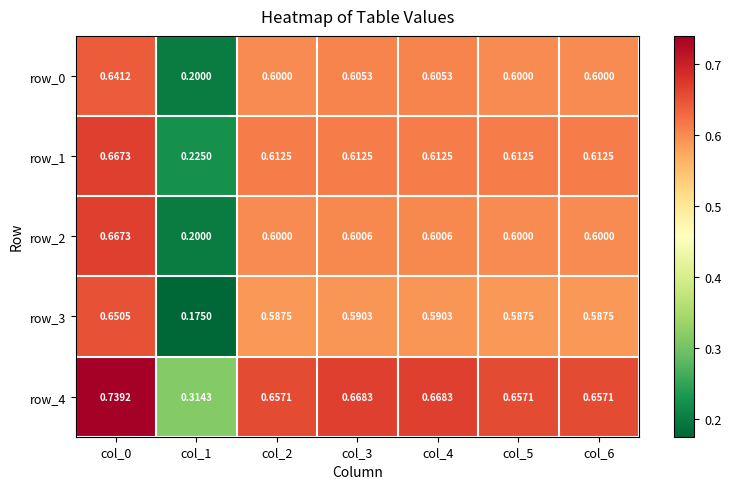

Count the row_0 values in the range 0 to 1.

7